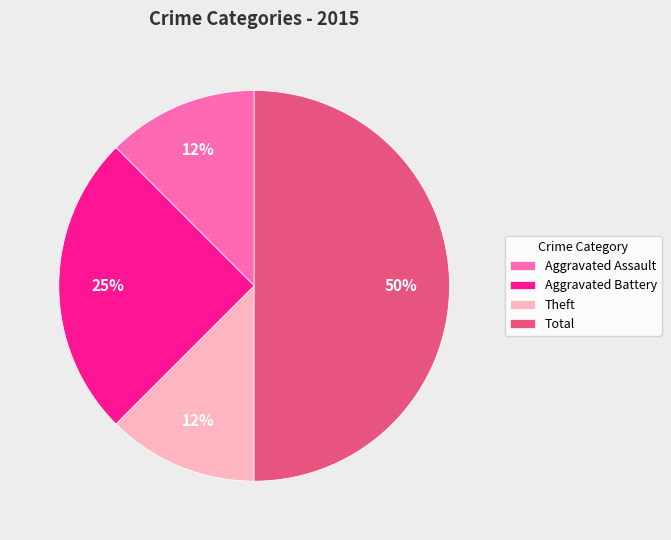

Is it true that Aggravated Battery is 12% of the pie?

False